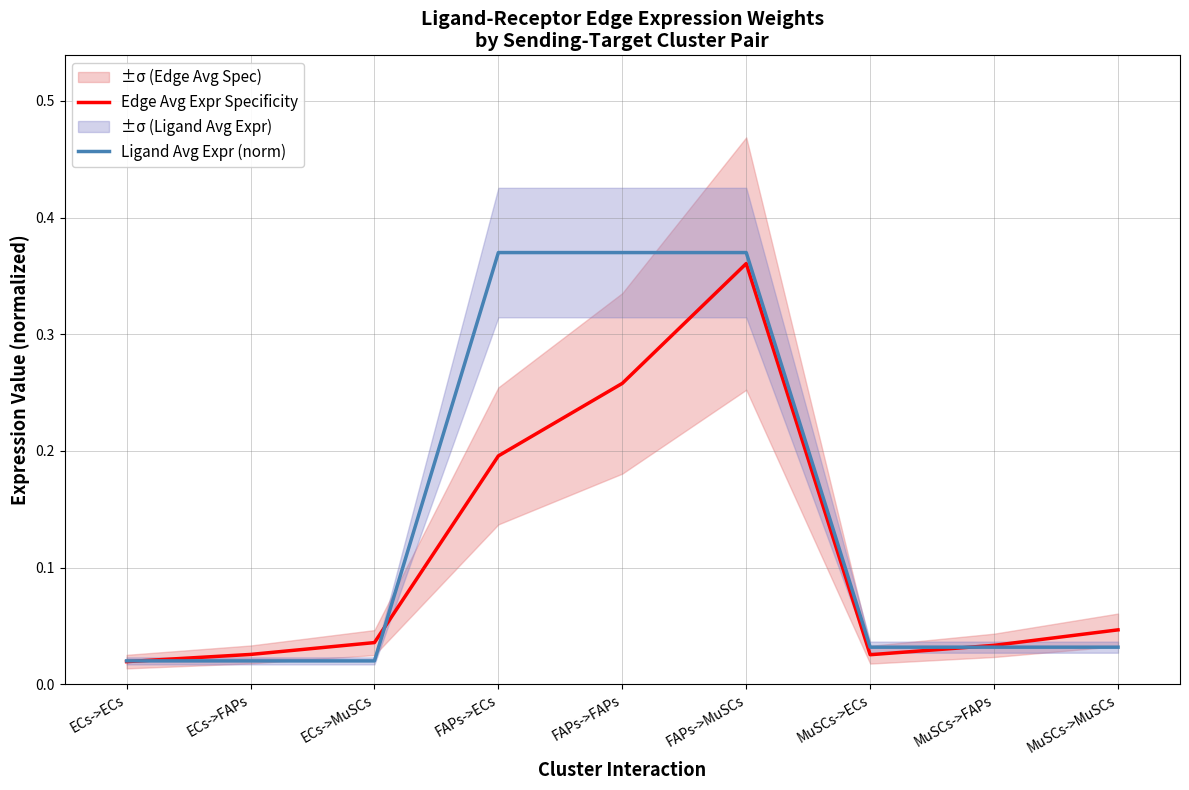

What position from the right is FAPs->FAPs?

5